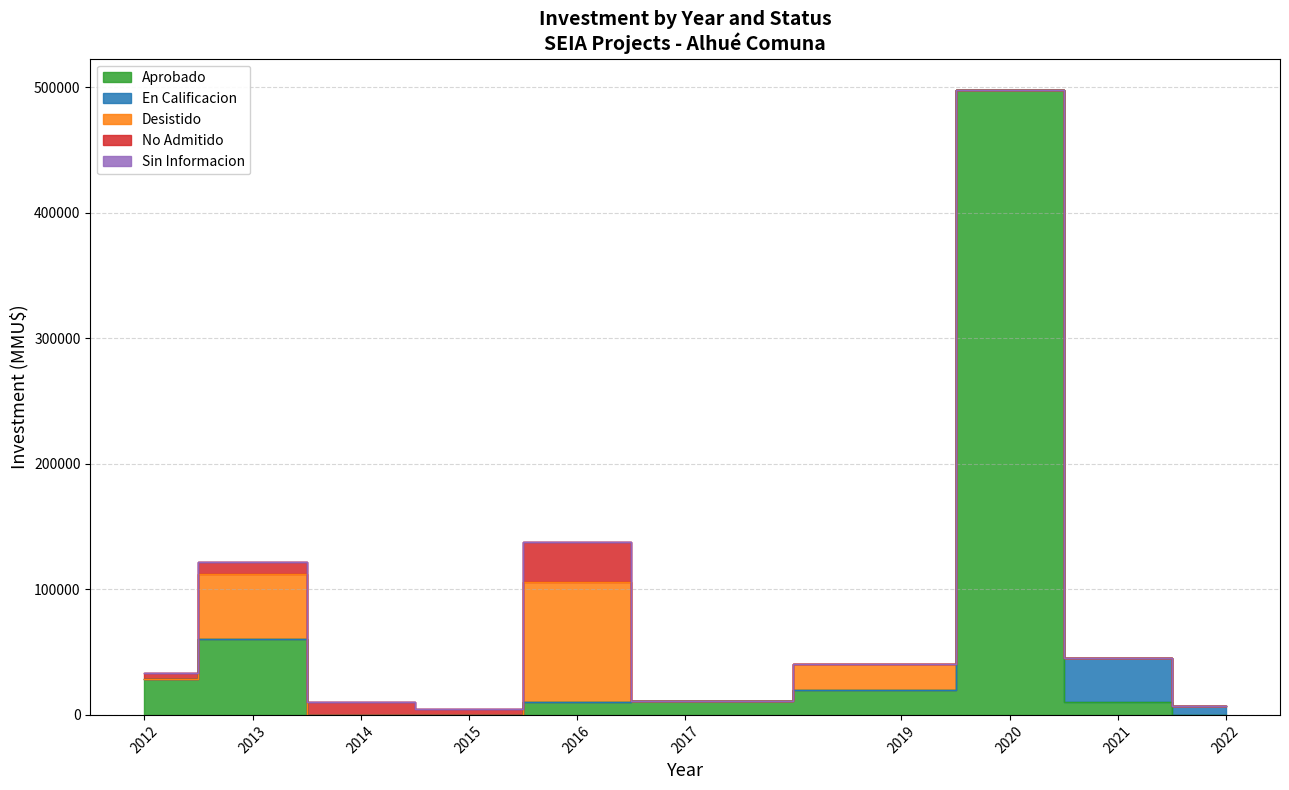

Rank the series at 2015 from lowest to highest value.

Aprobado, En Calificacion, Desistido, Sin Informacion, No Admitido